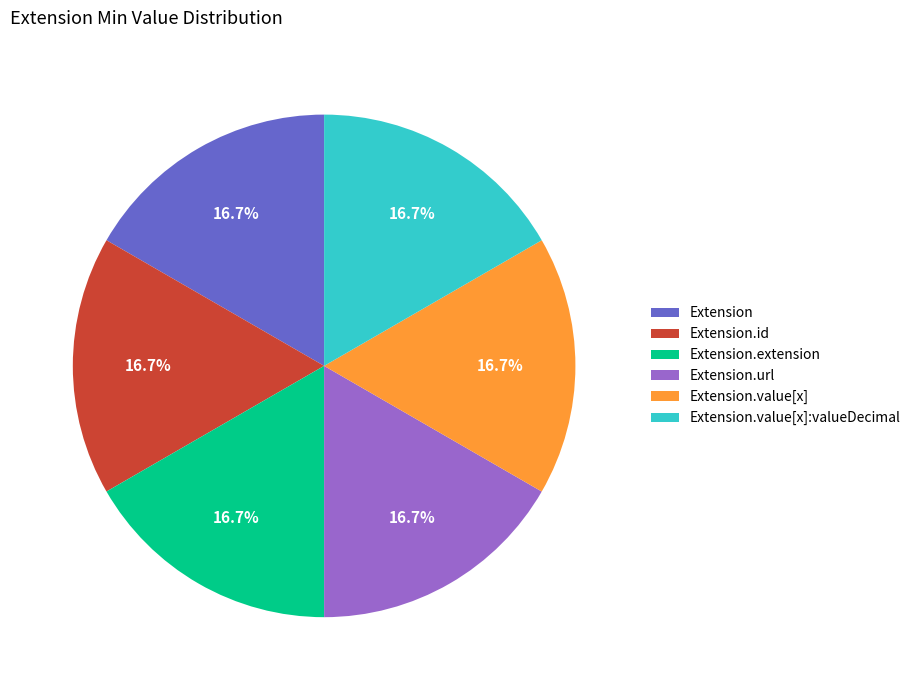

What is the ratio of the value at Extension.value[x] to the value at Extension?

1.0